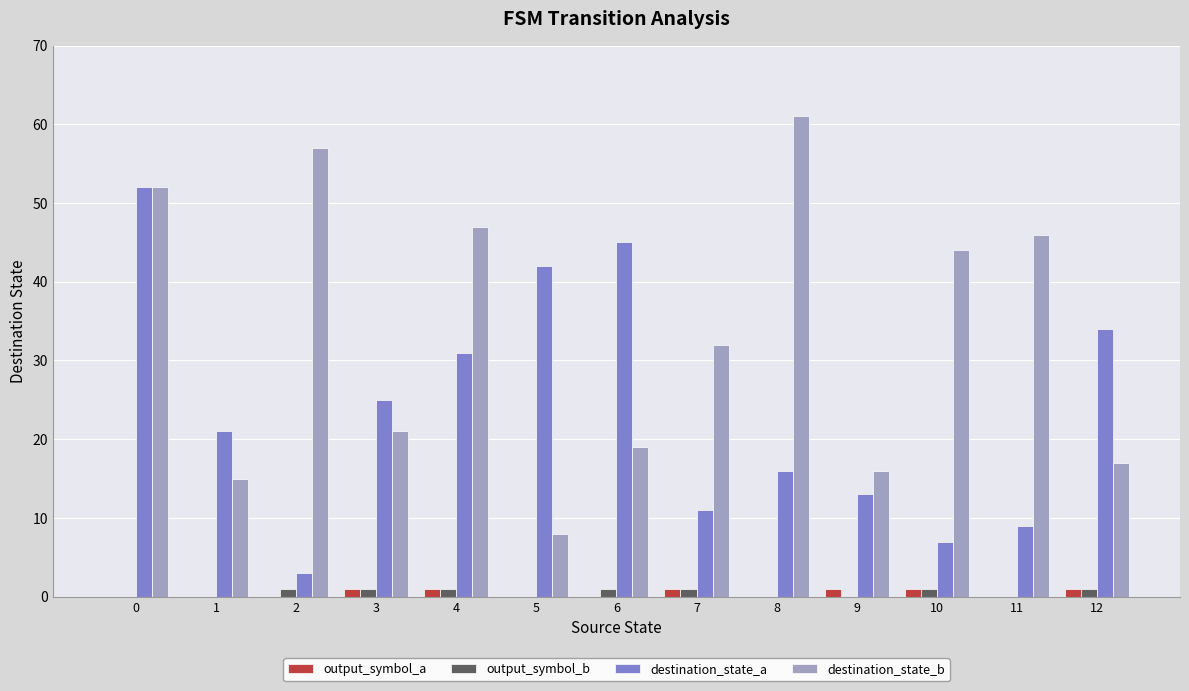

Which category has the highest value across all series?

8